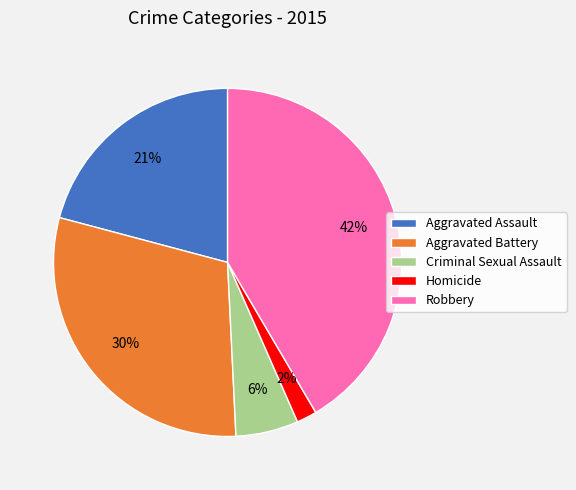

Which slice is the smallest?

Homicide